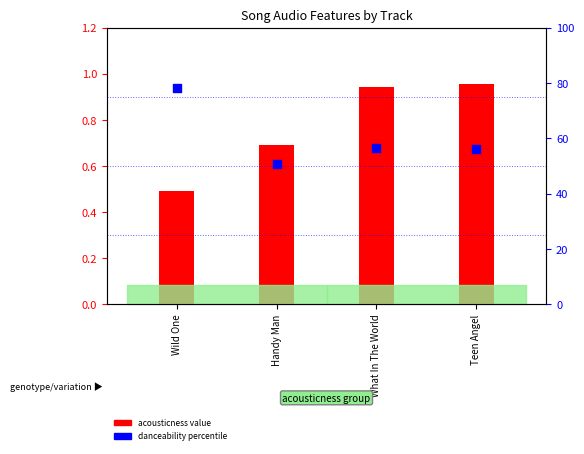

What are all the series names shown in the legend?

acousticness, danceability (percentile)